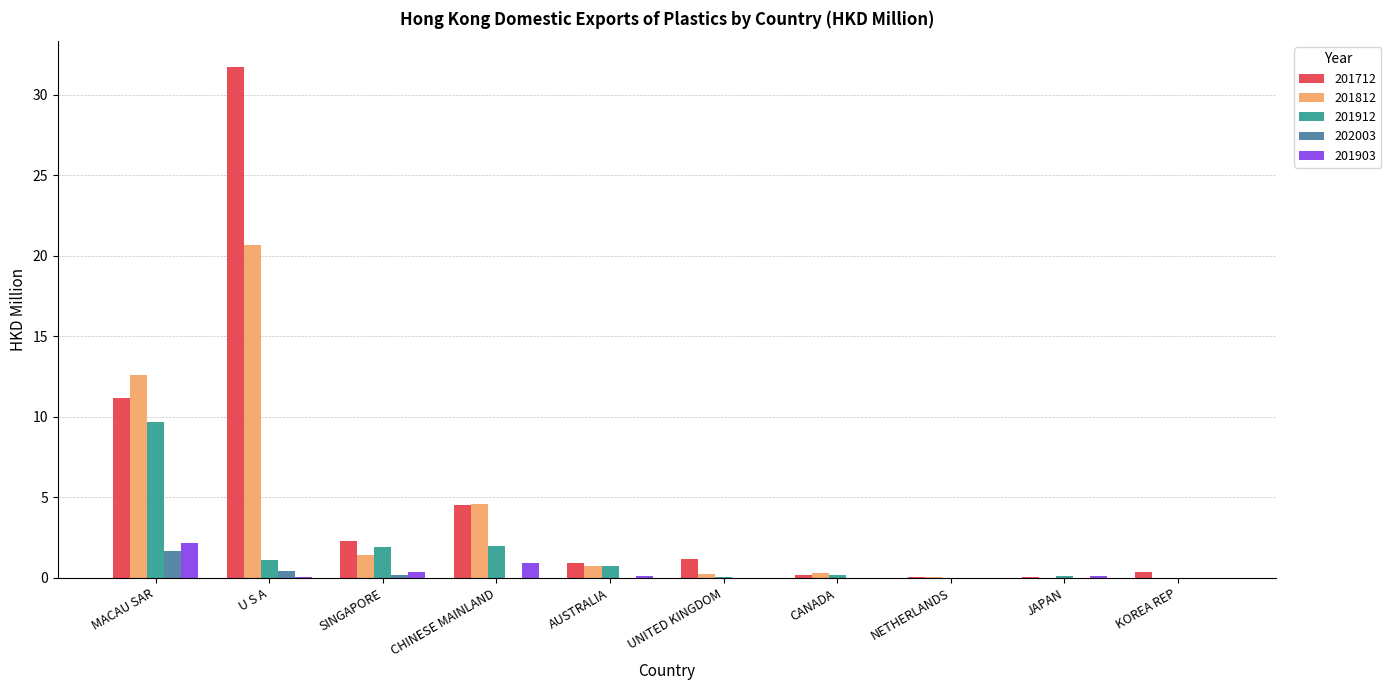

What value does the 201712 series have at U S A?

31.7